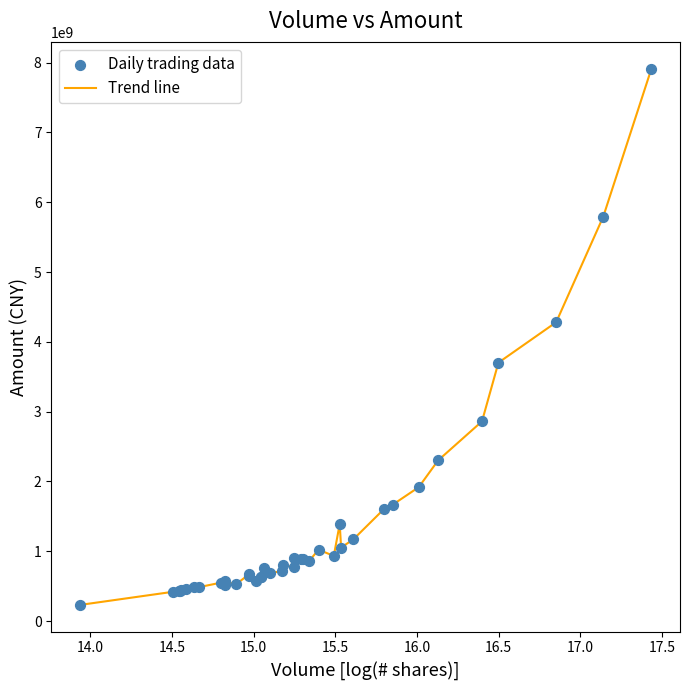

What is the difference between the maximum and minimum values?

7682305363